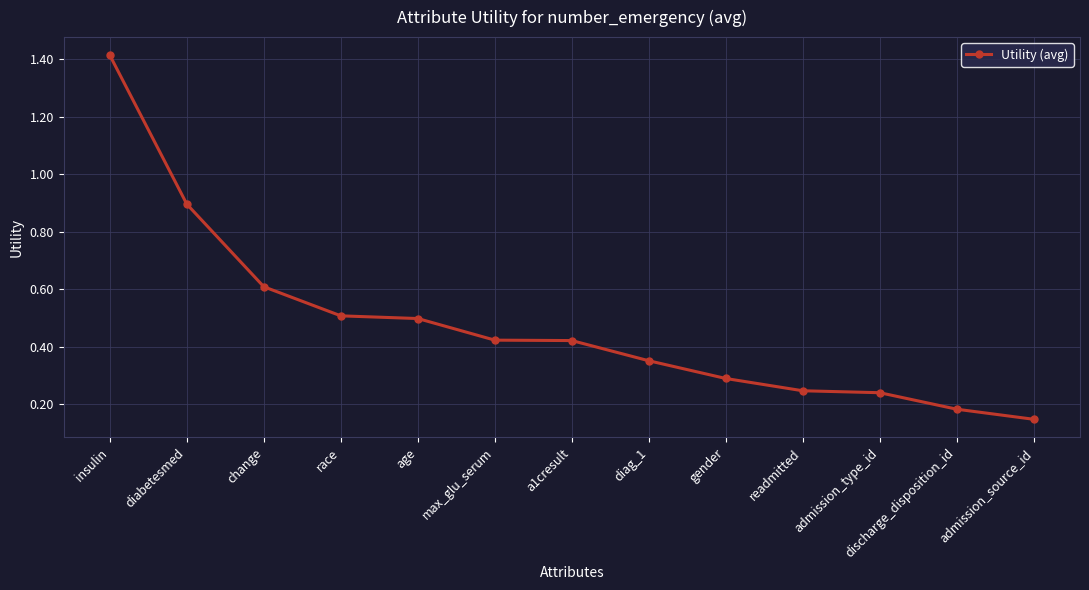

What is the sum of all values?

6.2